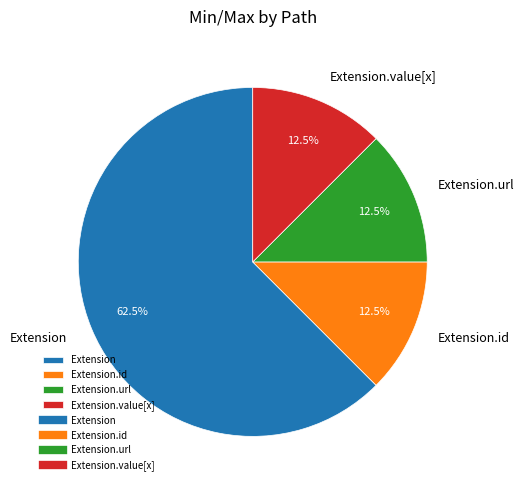

Which slice is the largest?

Extension